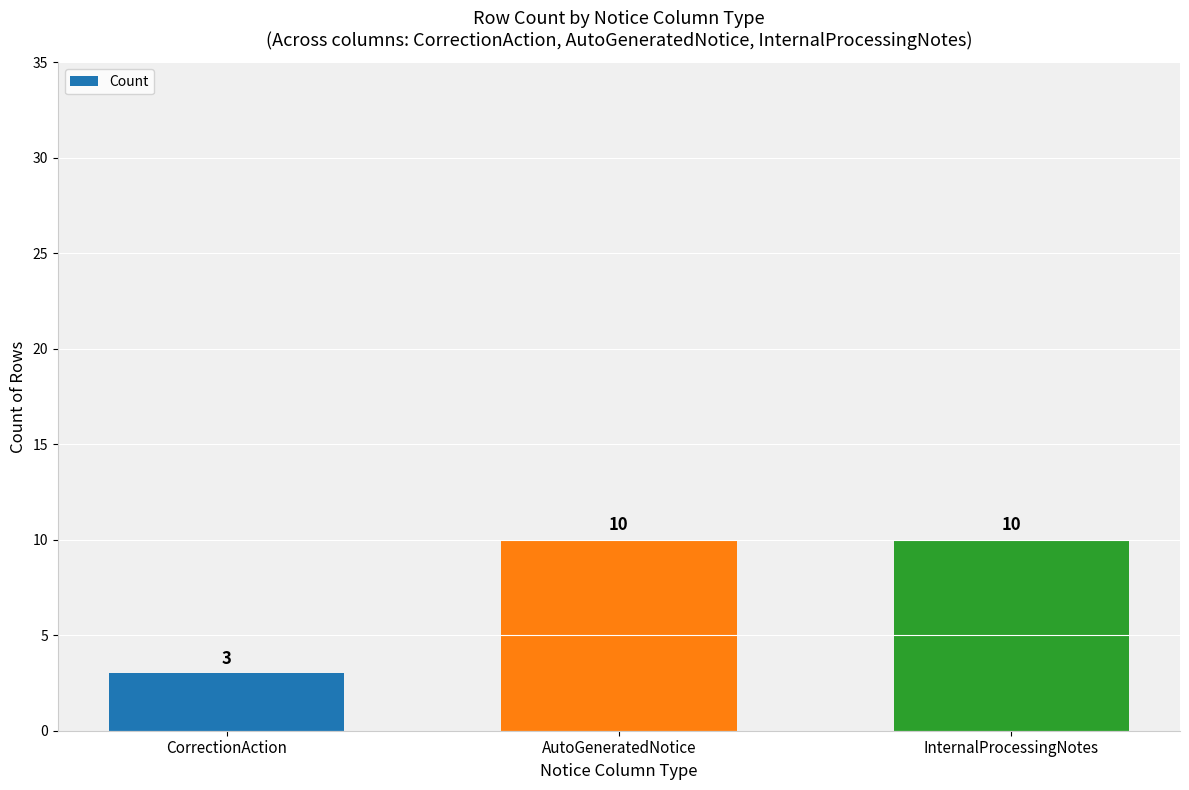

Is it true that the value at CorrectionAction is 3?

True